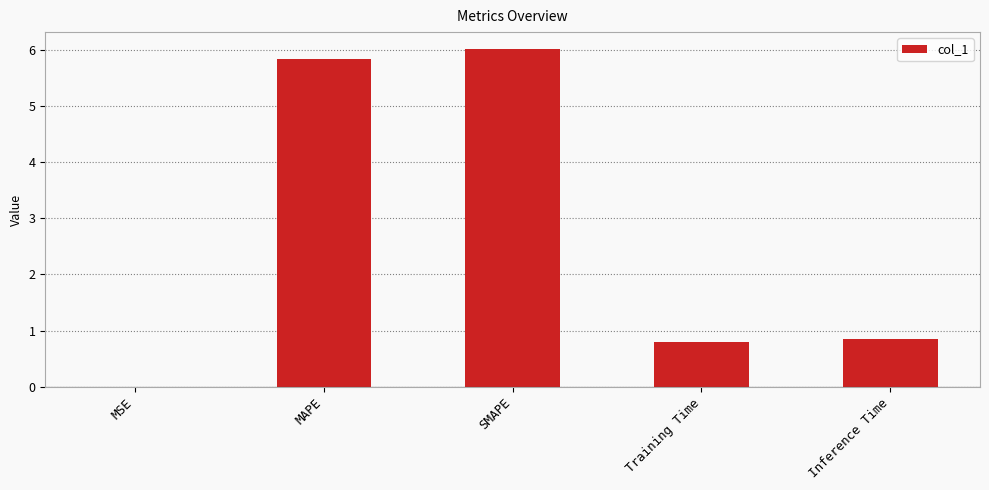

Approximately how many times larger is the value at Training Time compared to MAPE?

0.1